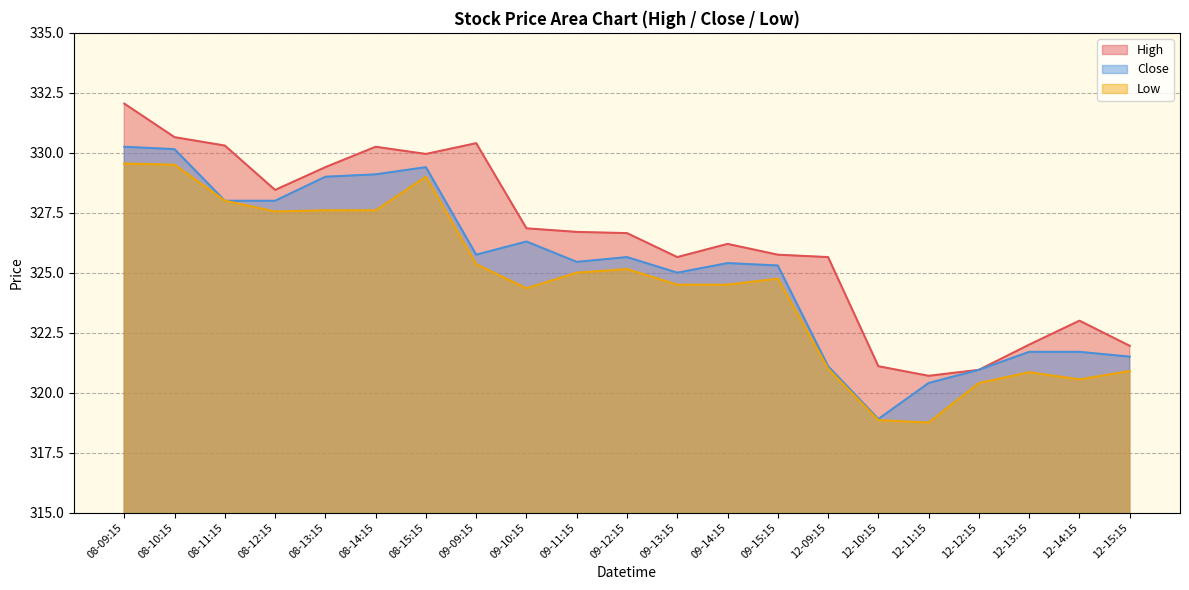

What is the greatest value displayed?

332.0